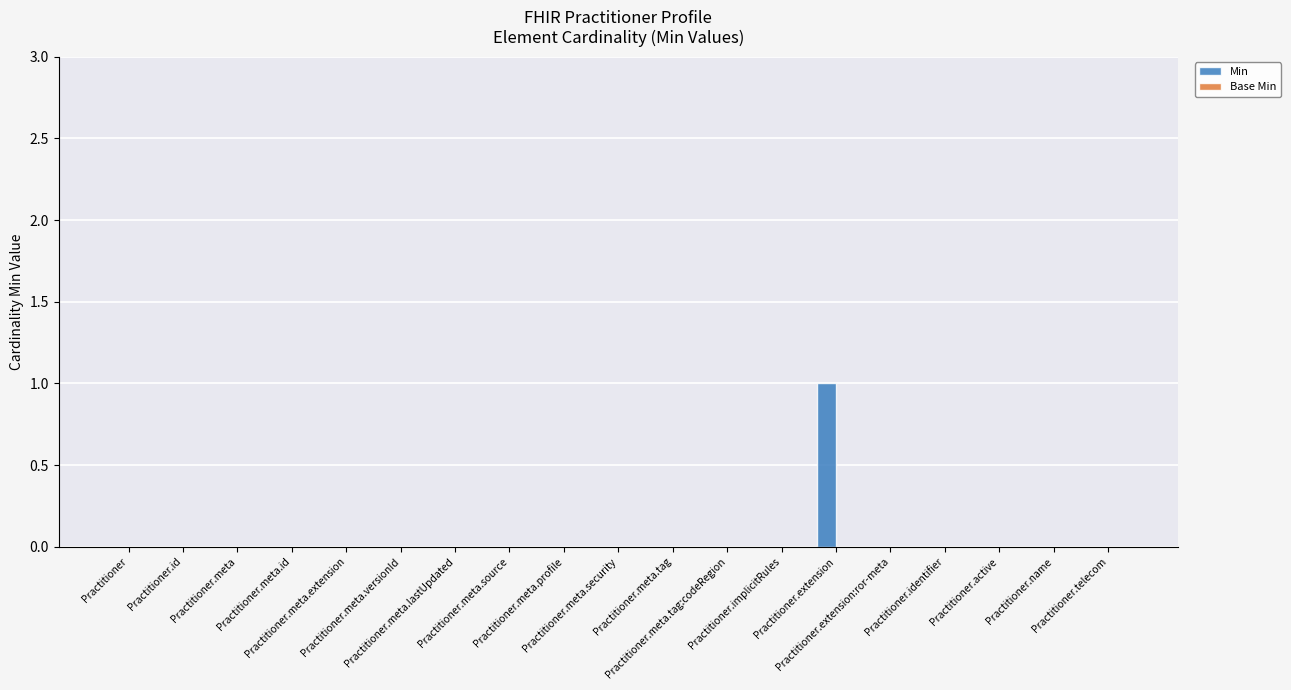

Are the bars horizontal?

No